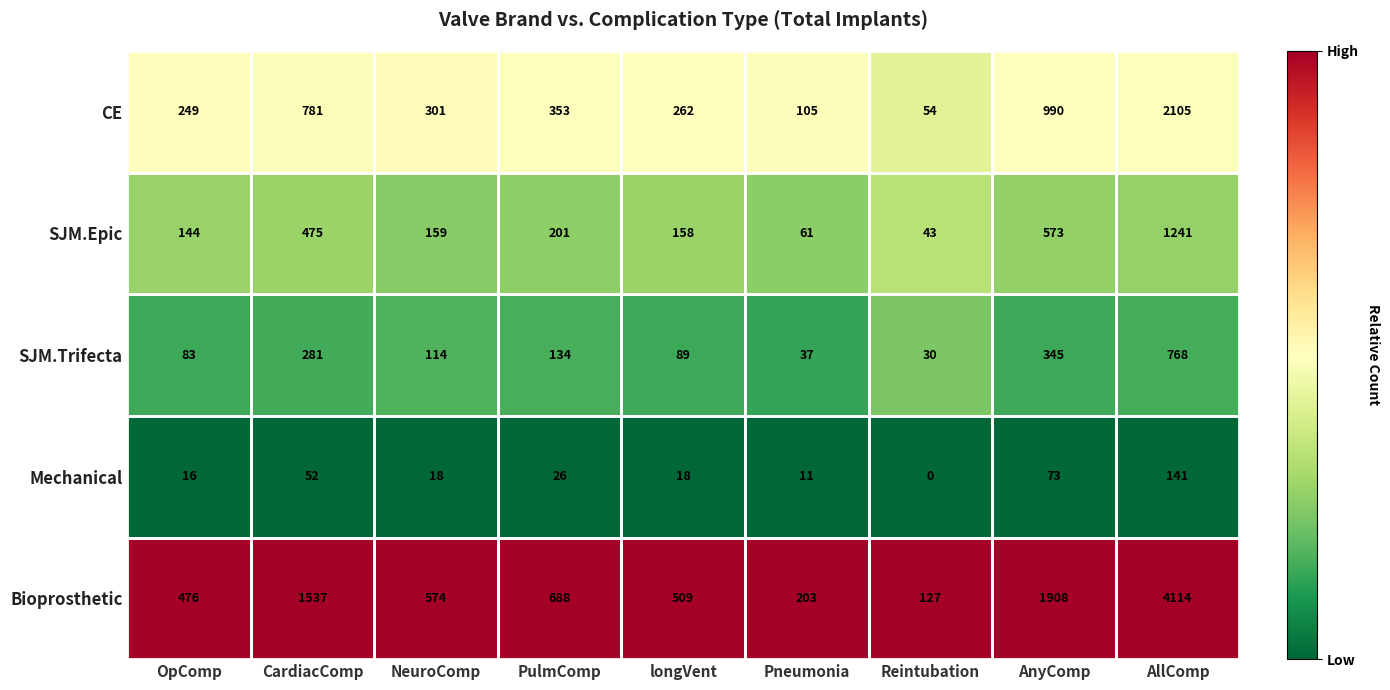

What is the difference between the maximum and second lowest values in the SJM.Trifecta series?

731